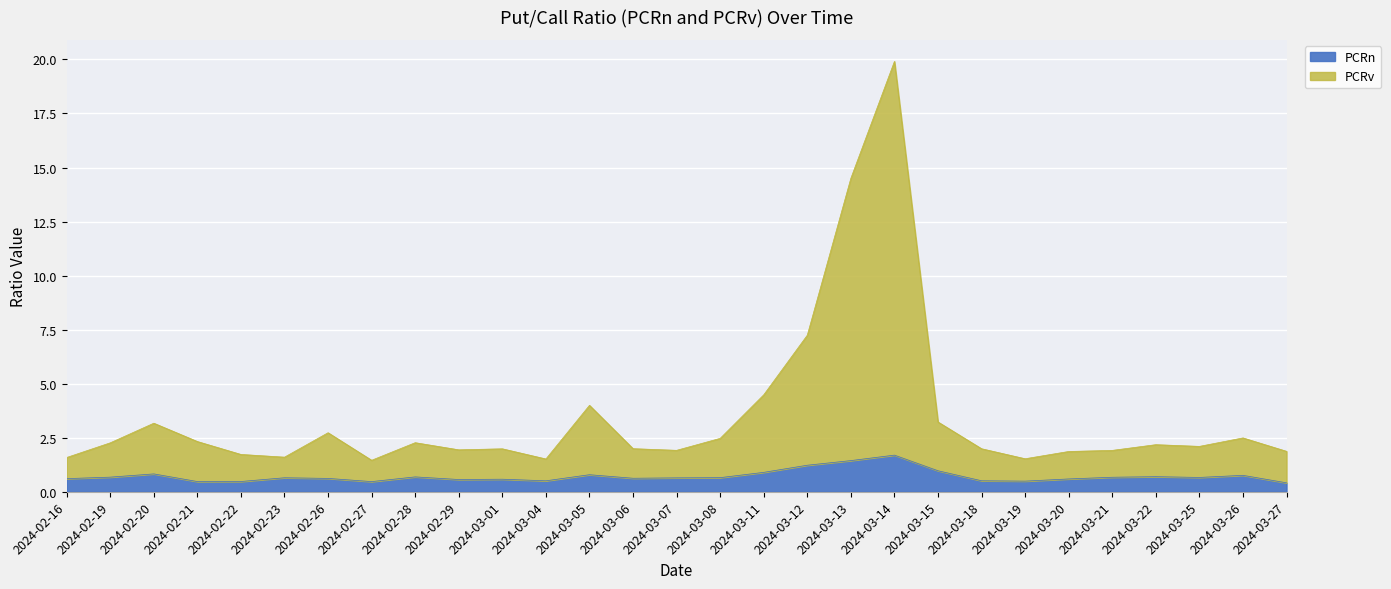

Reading left to right, list all the values displayed in this chart.

PCRn: 2024-02-16=0.6	2024-02-19=0.7	2024-02-20=0.8	2024-02-21=0.5	2024-02-22=0.5	2024-02-23=0.6	2024-02-26=0.6	2024-02-27=0.5	2024-02-28=0.7	2024-02-29=0.6	2024-03-01=0.6	2024-03-04=0.5	2024-03-05=0.8	2024-03-06=0.6	2024-03-07=0.6	2024-03-08=0.7	2024-03-11=0.9	2024-03-12=1.2	2024-03-13=1.4	2024-03-14=1.7	2024-03-15=1.0	2024-03-18=0.5	2024-03-19=0.5	2024-03-20=0.6	2024-03-21=0.7	2024-03-22=0.7	2024-03-25=0.7	2024-03-26=0.8	2024-03-27=0.4
PCRv: 2024-02-16=1.6	2024-02-19=2.3	2024-02-20=3.2	2024-02-21=2.3	2024-02-22=1.7	2024-02-23=1.6	2024-02-26=2.7	2024-02-27=1.5	2024-02-28=2.3	2024-02-29=1.9	2024-03-01=2.0	2024-03-04=1.5	2024-03-05=4.0	2024-03-06=2.0	2024-03-07=1.9	2024-03-08=2.5	2024-03-11=4.5	2024-03-12=7.2	2024-03-13=14.5	2024-03-14=19.9	2024-03-15=3.2	2024-03-18=2.0	2024-03-19=1.5	2024-03-20=1.9	2024-03-21=1.9	2024-03-22=2.2	2024-03-25=2.1	2024-03-26=2.5	2024-03-27=1.9